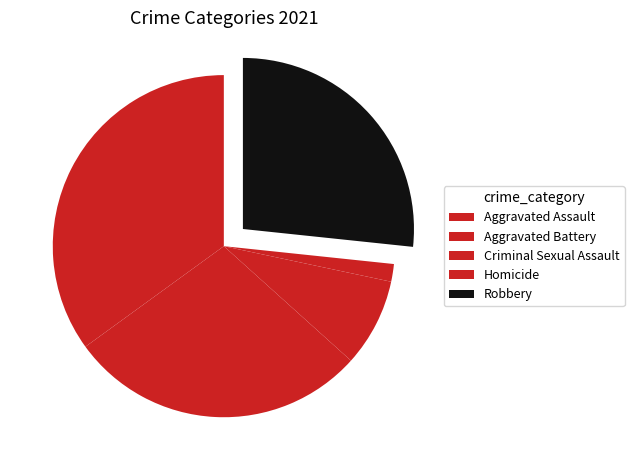

To the nearest percent, what portion does Robbery represent?

27%